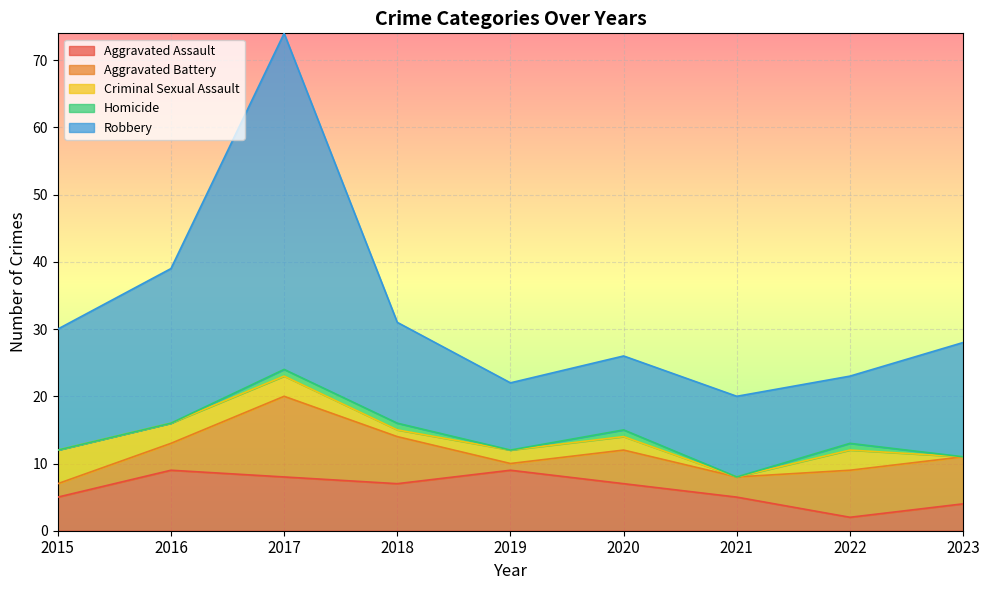

True or false: Homicide and Aggravated Battery intersect in this chart.

False